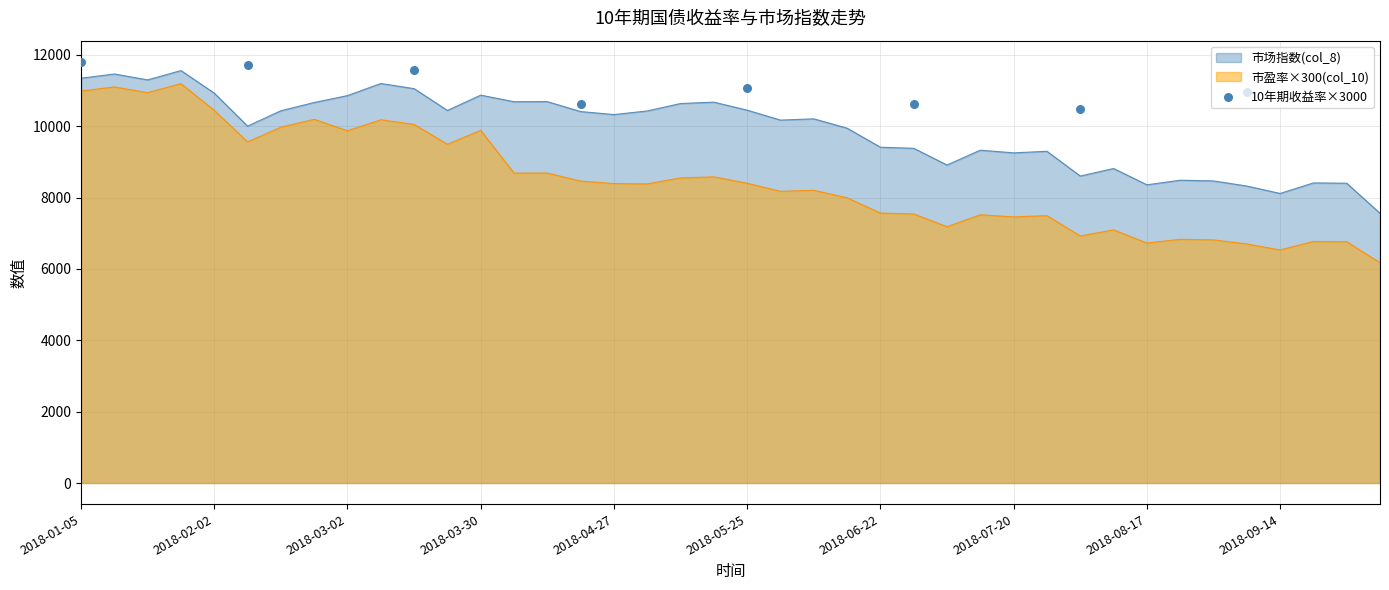

True or false: 市场指数(col_8) and 市盈率×300(col_10) cross at least once.

False